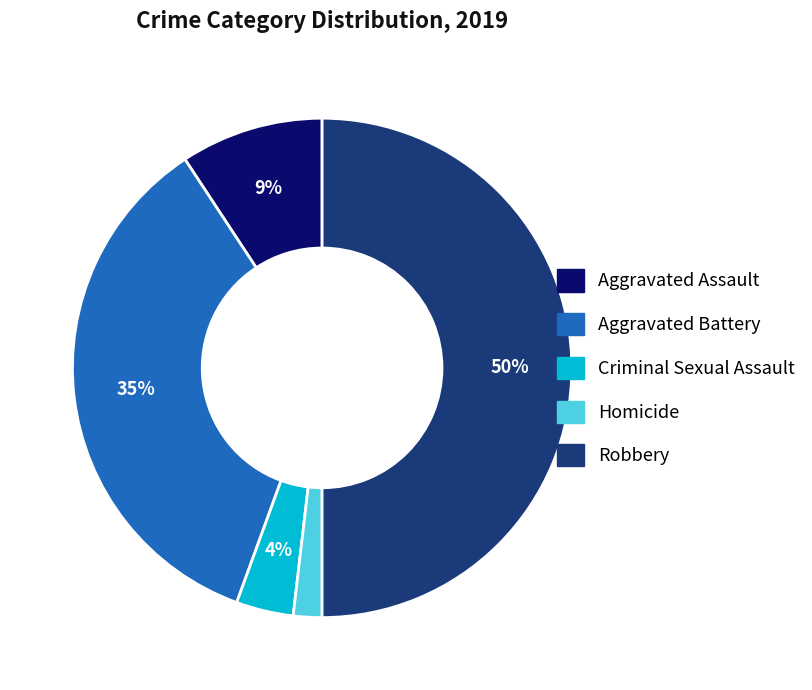

Which slice is the smallest?

Homicide